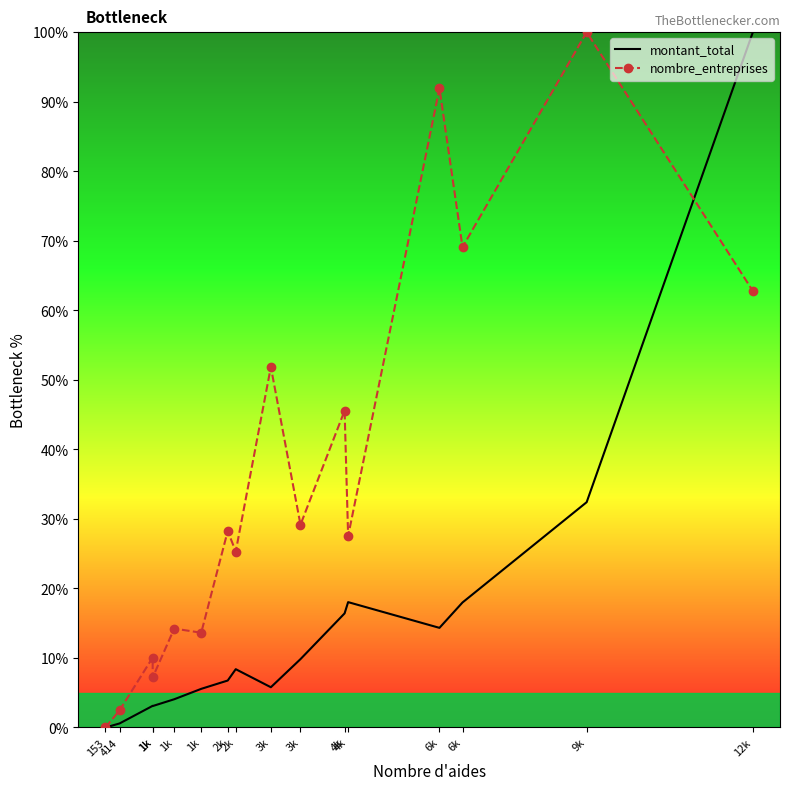

What is the total value across all series at 4k?

62.0